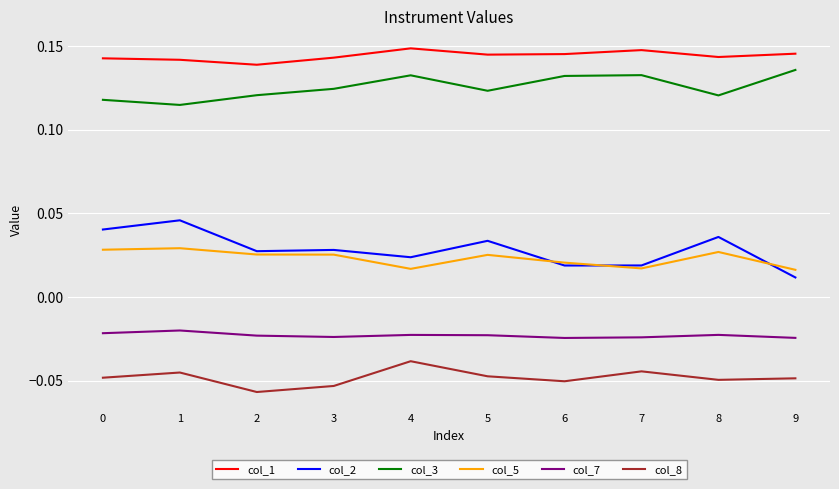

Which series has the largest total across all categories?

col_1